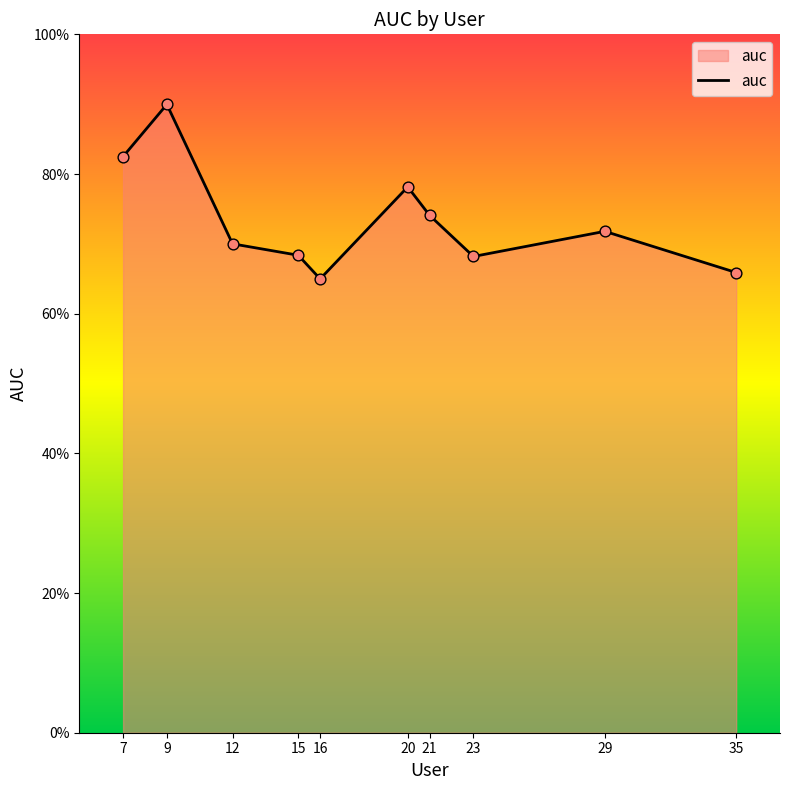

Does the chart have visible grid lines?

No